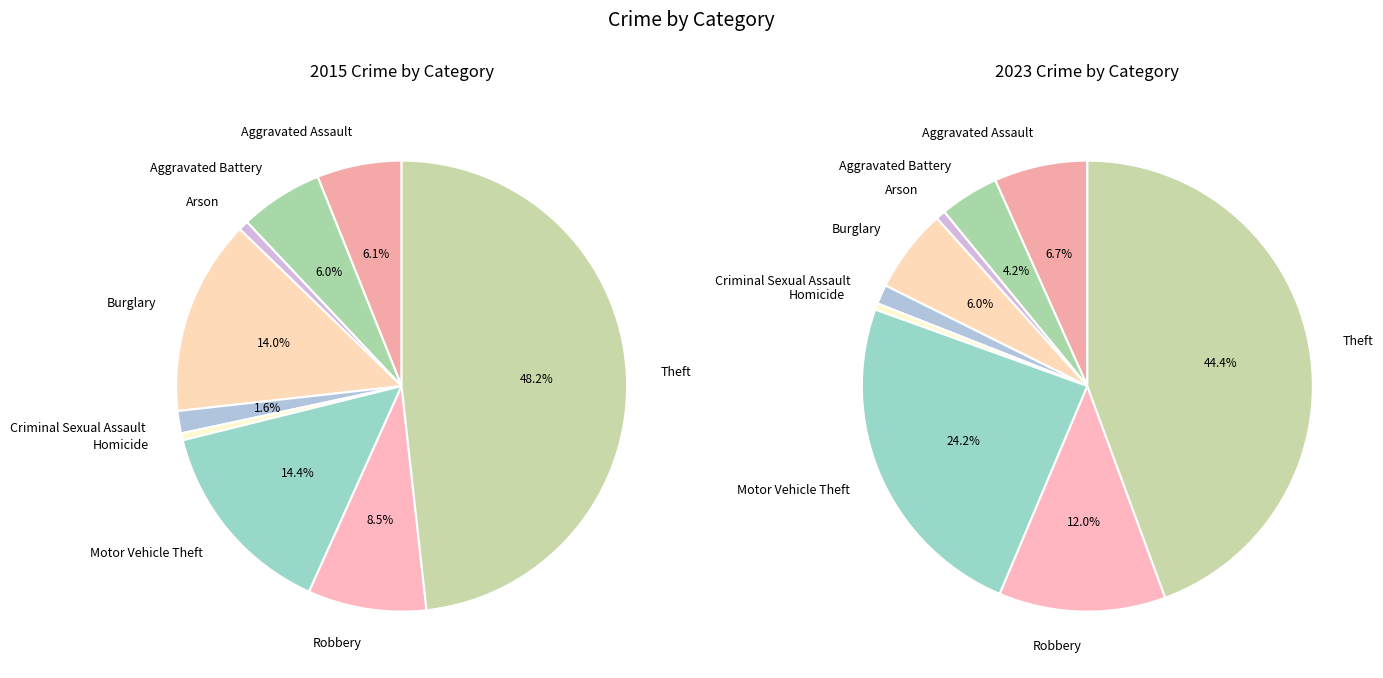

How many slices are in this pie chart?

9